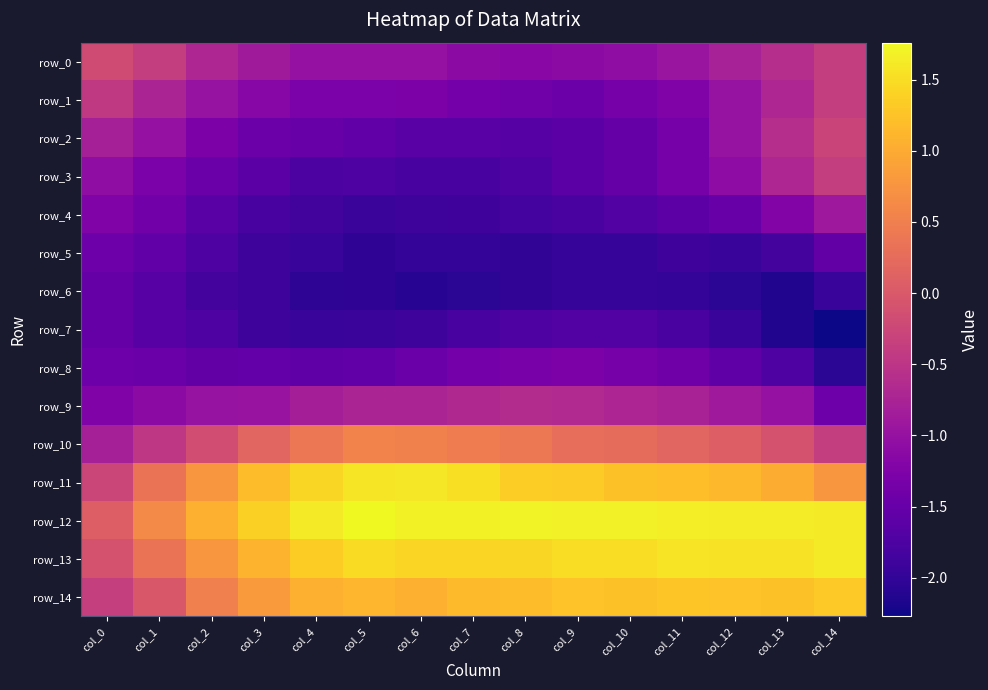

At which label is row_6 closest to -1?

col_0